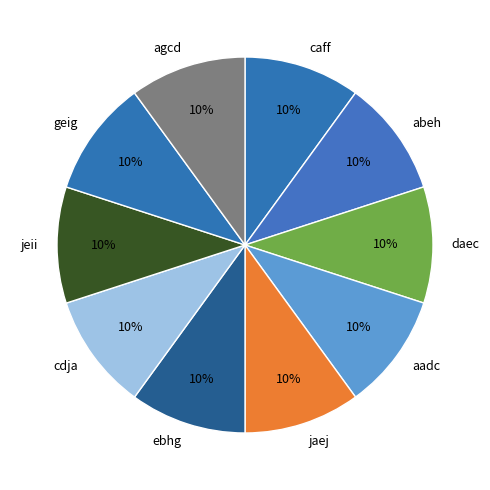

How many slices are in this pie chart?

10